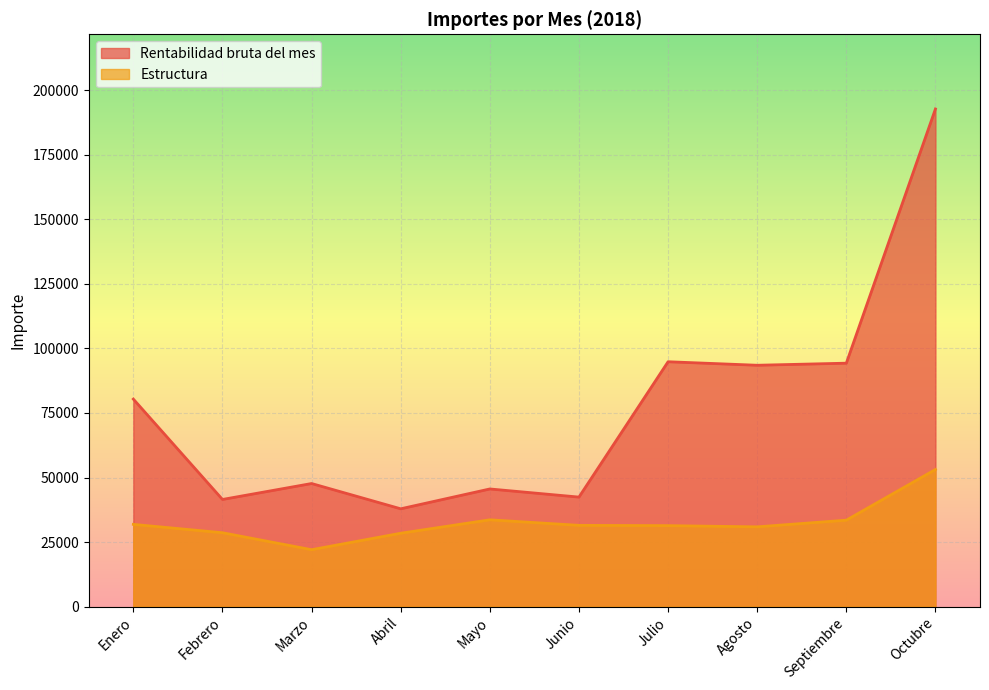

How many data points does each series have?

10